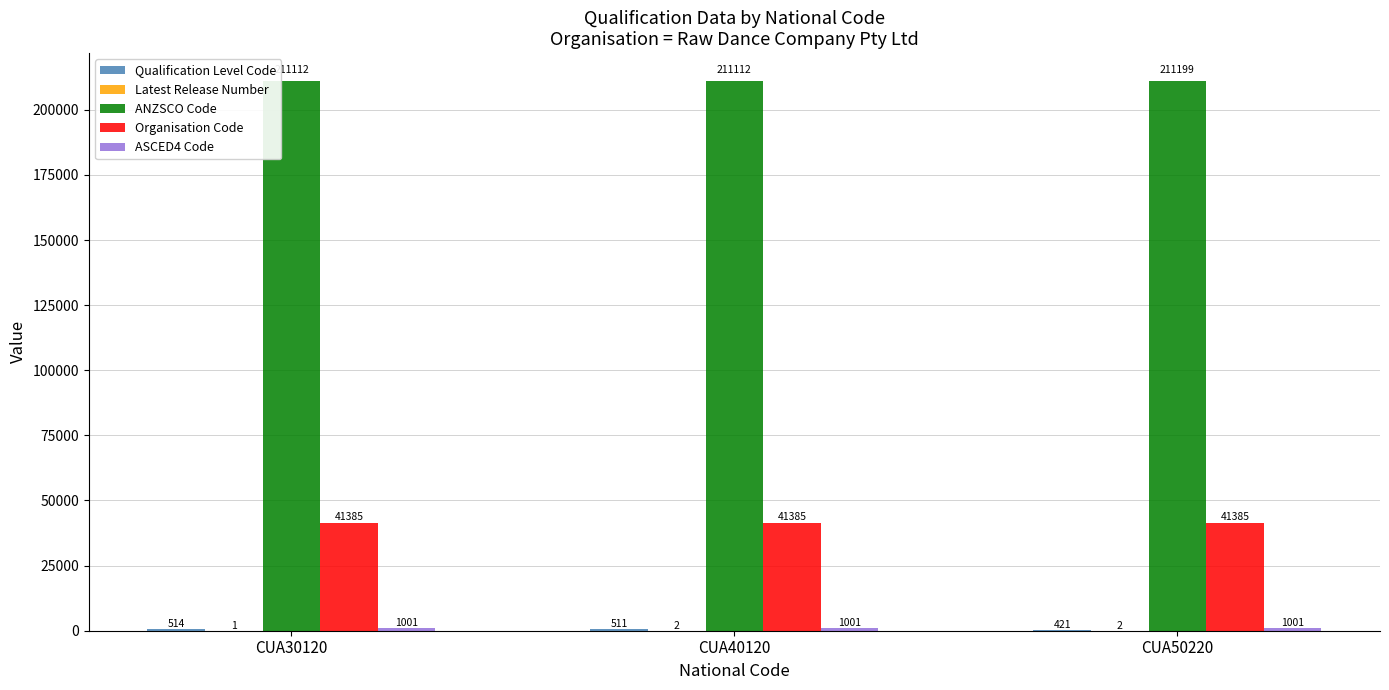

What is the maximum value shown in the chart?

211199